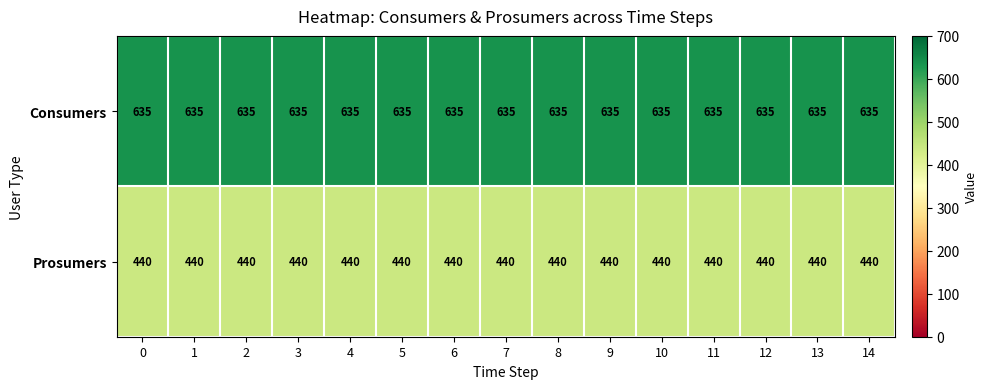

What is the approximate value of Prosumers at 2?

440